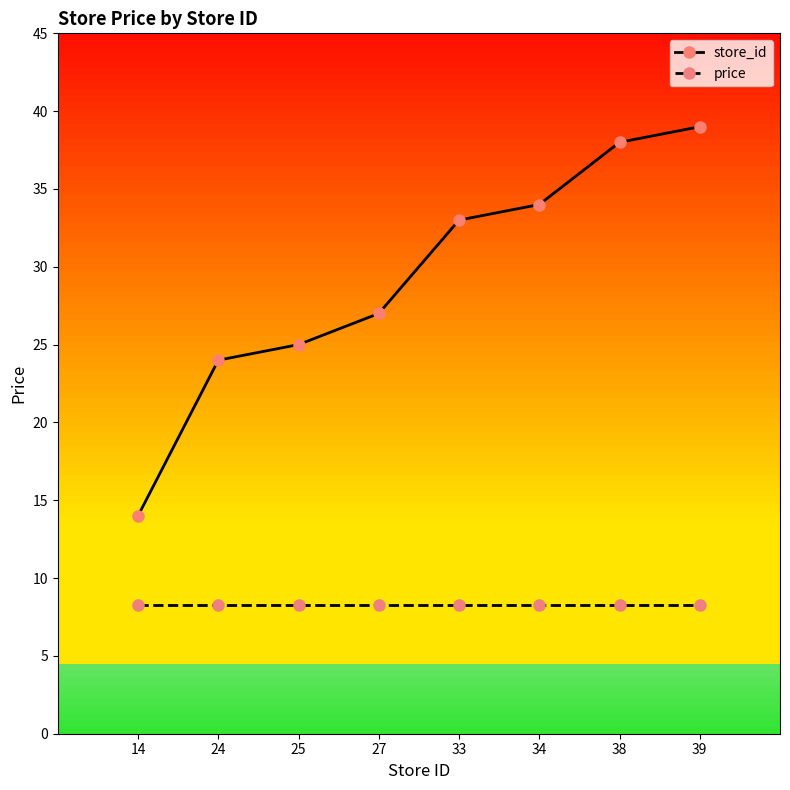

What is the minimum value shown in the chart?

8.3